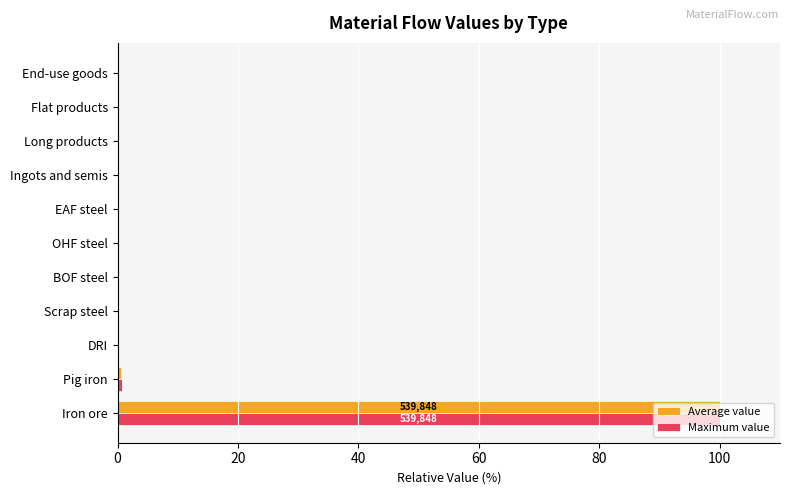

Which category has the highest value in the Maximum value series?

Iron ore